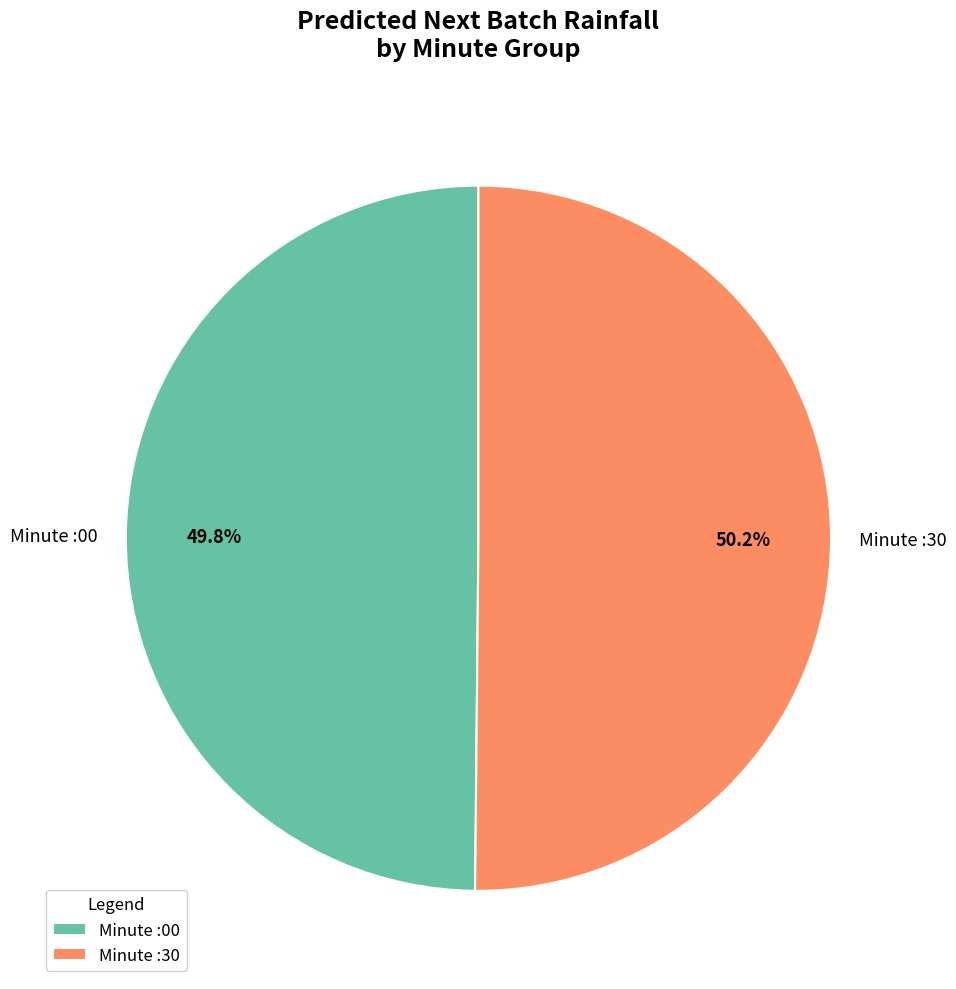

Is there a majority slice in this chart?

Yes